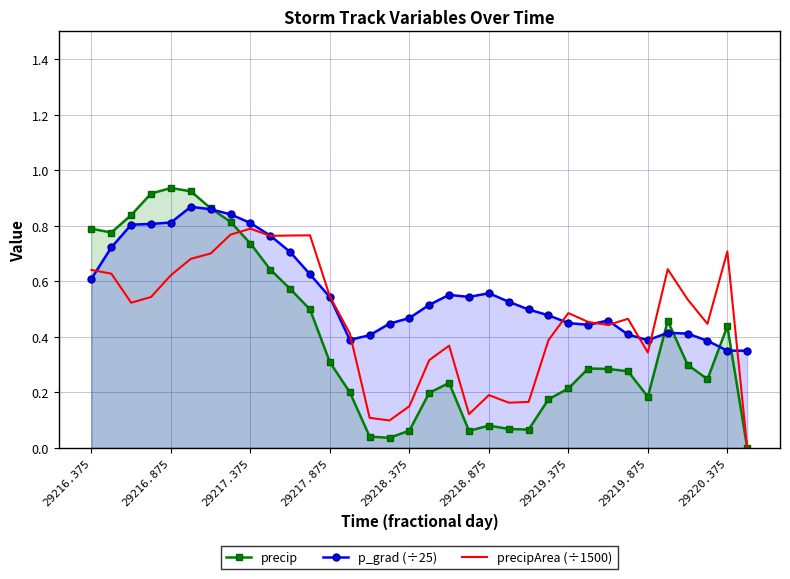

Is it true that precipArea (÷1500) equals 1.1 at 11?

False